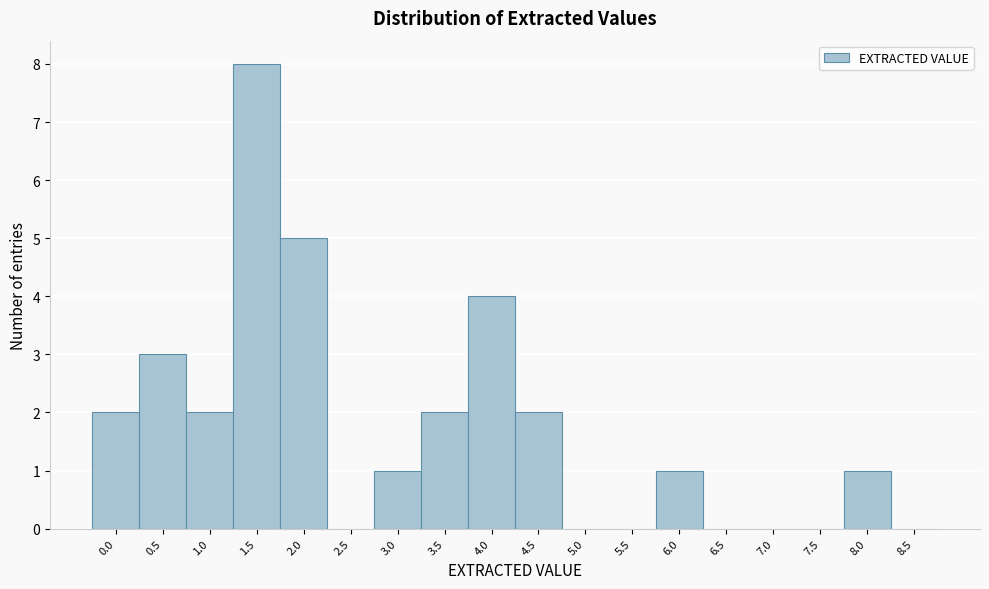

Reading left to right, list all the values displayed in this chart.

0.0=2	0.5=3	1.0=2	1.5=8	2.0=5	2.5=0	3.0=1	3.5=2	4.0=4	4.5=2	5.0=0	5.5=0	6.0=1	6.5=0	7.0=0	7.5=0	8.0=1	8.5=0